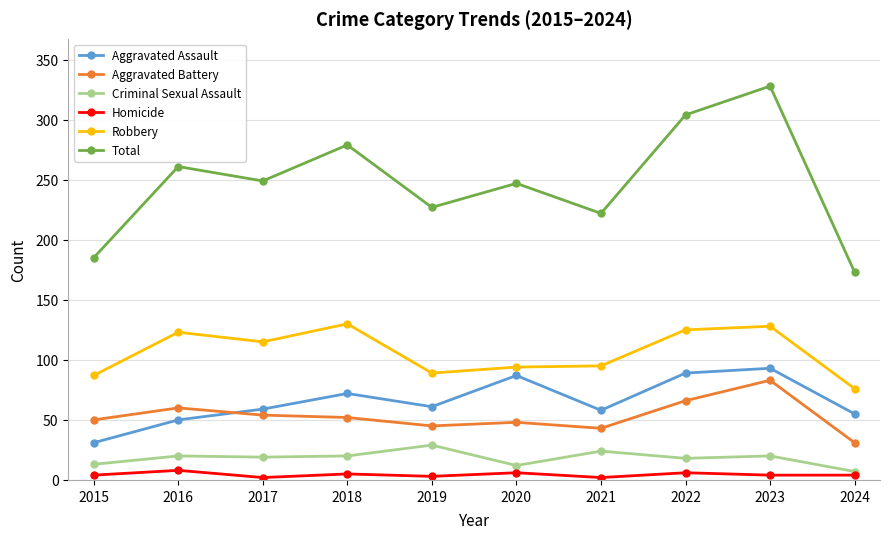

How many distinct data groups are displayed?

6